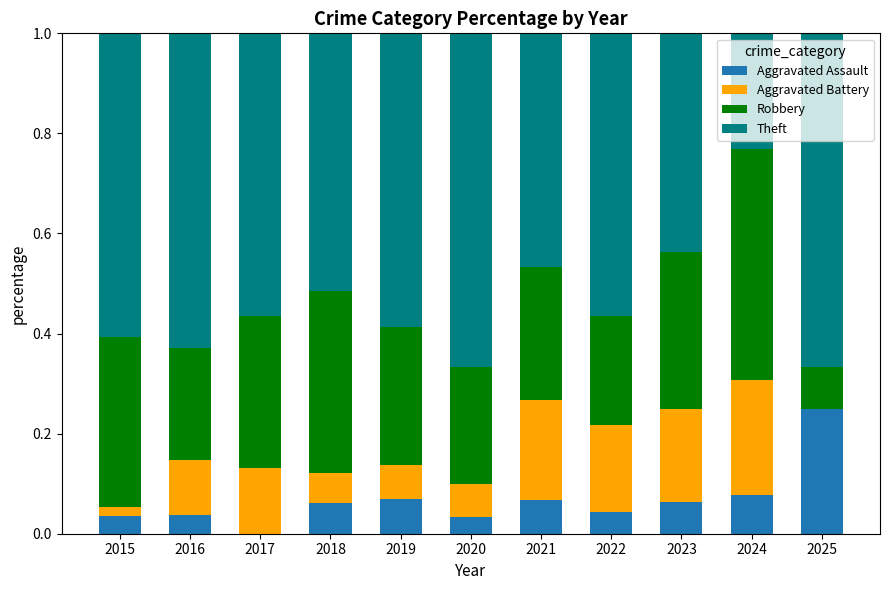

What is the total value across all series at 2020?

1.0